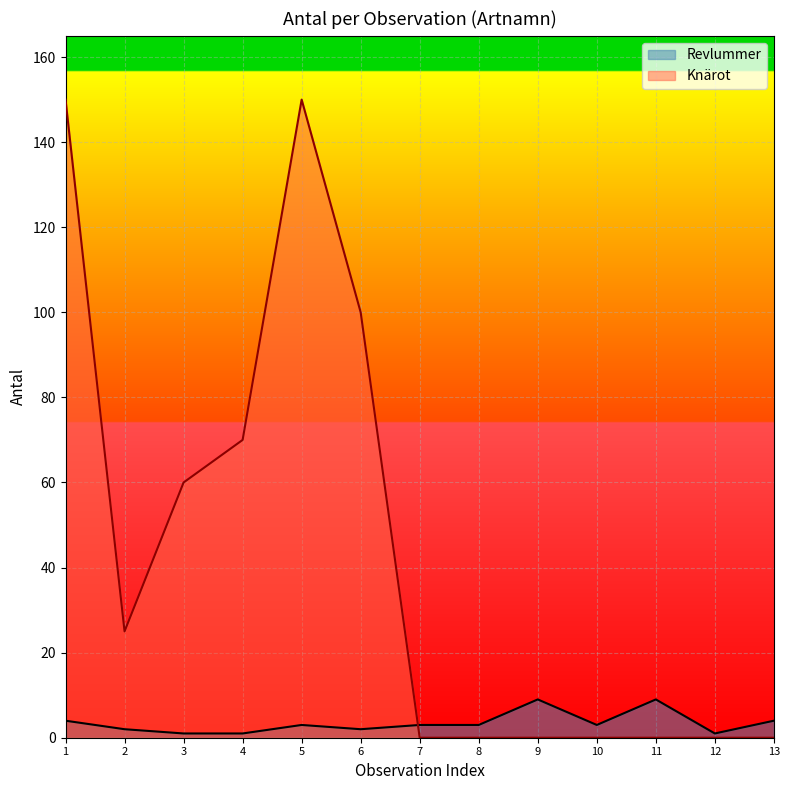

Count the number of values greater than 3.

4